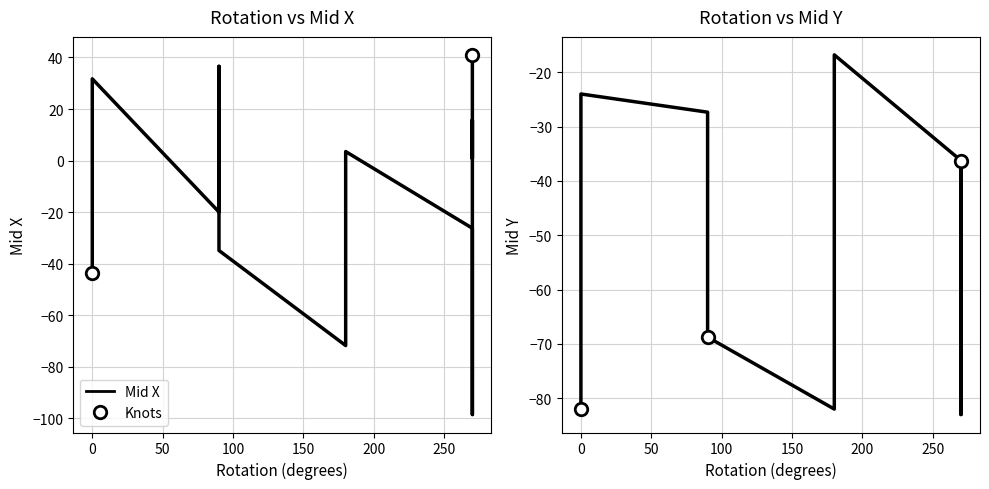

At which category is the sum across all series the highest?

90